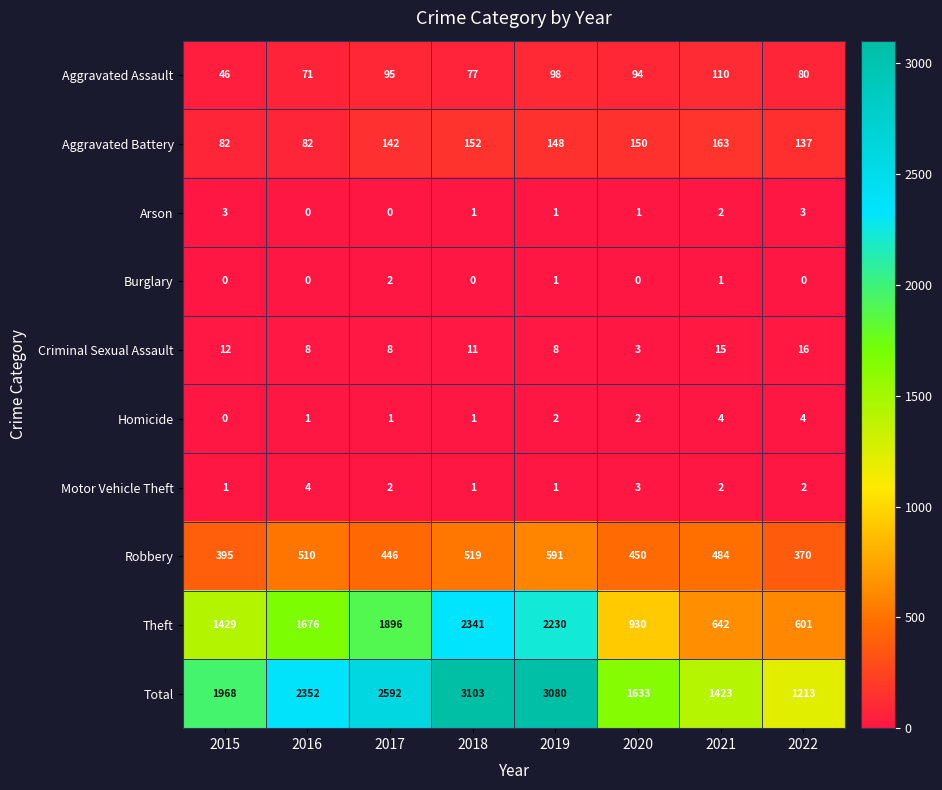

What is the difference between the second highest and minimum values in the Homicide series?

4